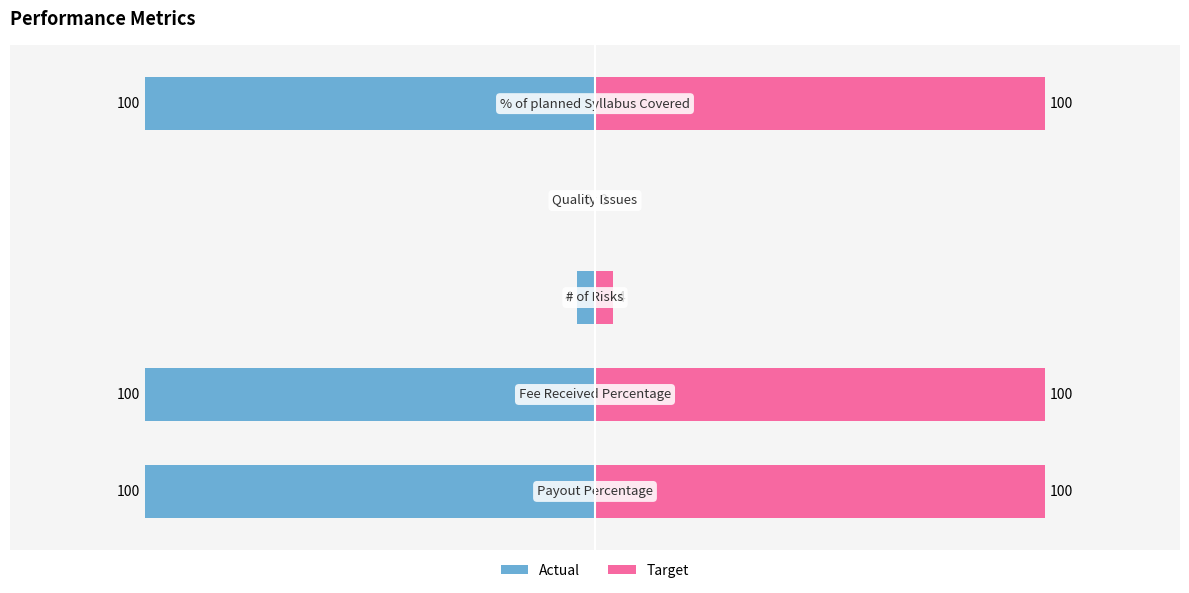

The value of Target at 3 is -59. True or false?

False